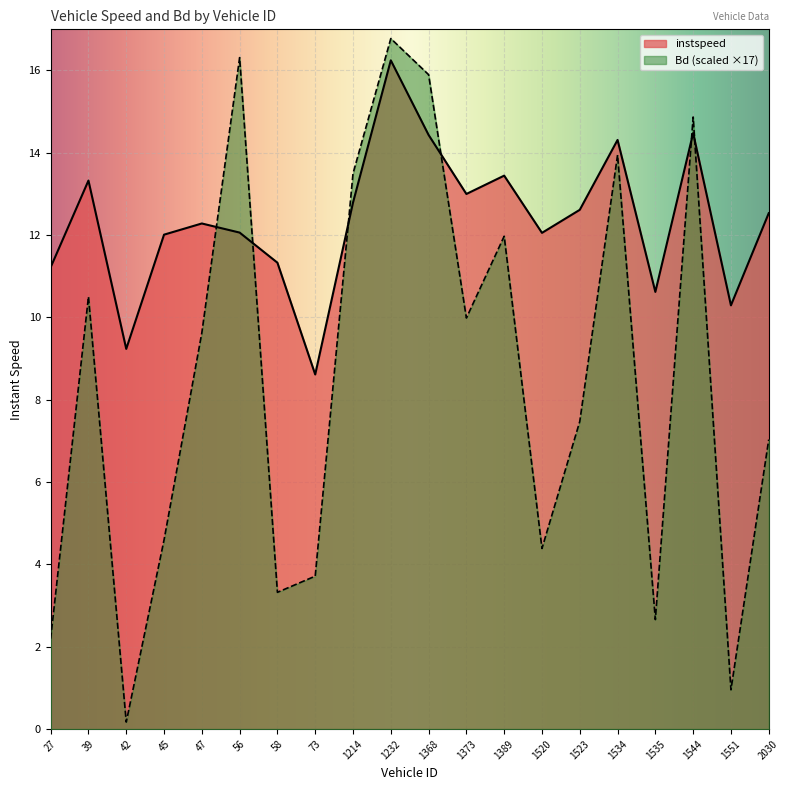

Is it true that Bd equals 0.4 at 1551.0?

False